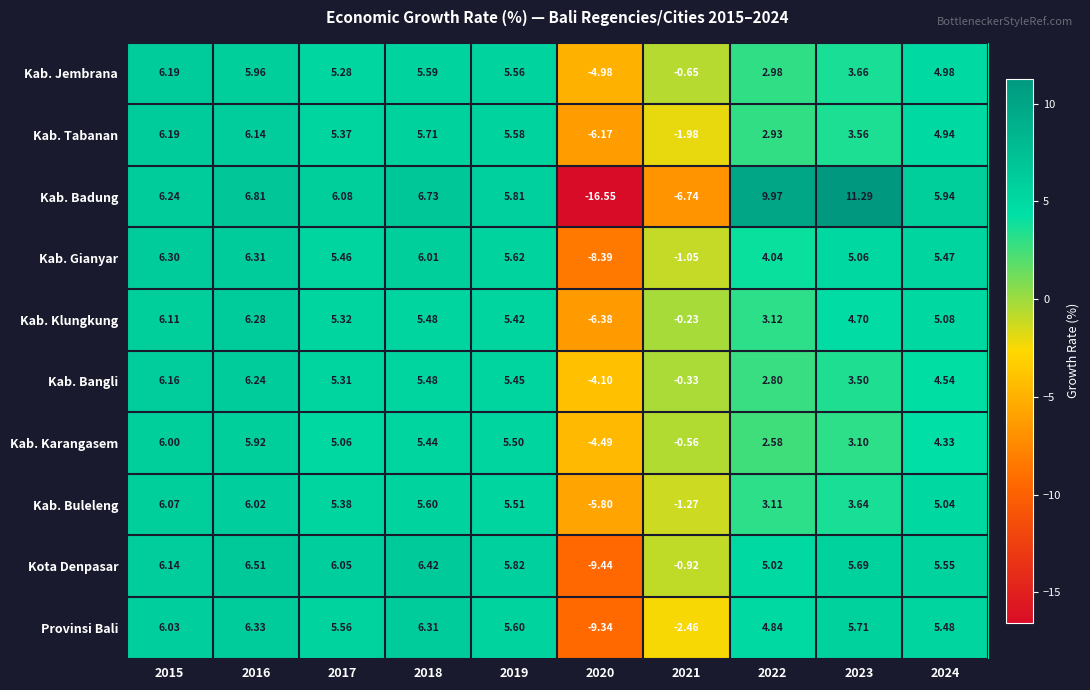

Between 2017 and 2019, which series saw the biggest shift?

Kab. Karangasem